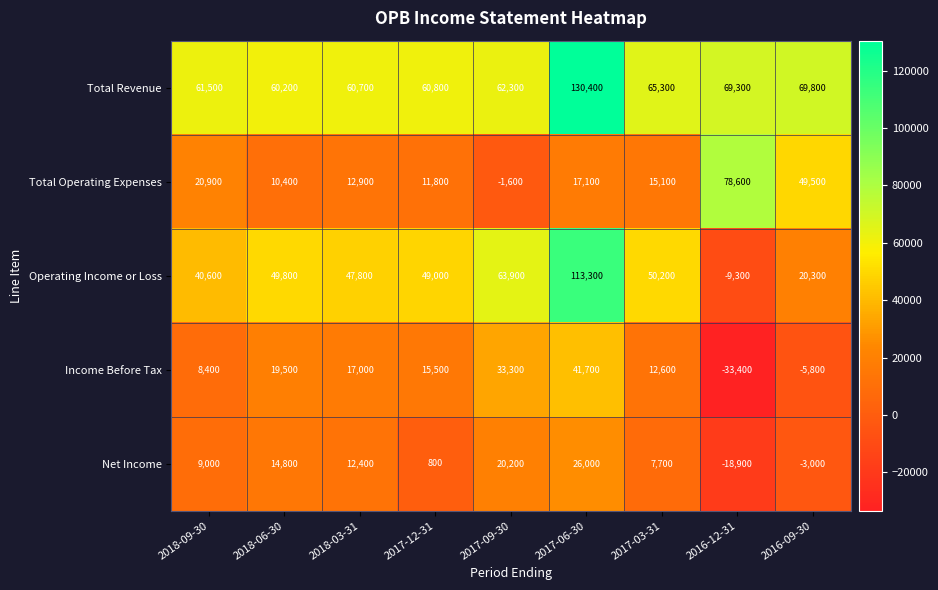

Which series has the largest range (max minus min)?

Operating Income or Loss